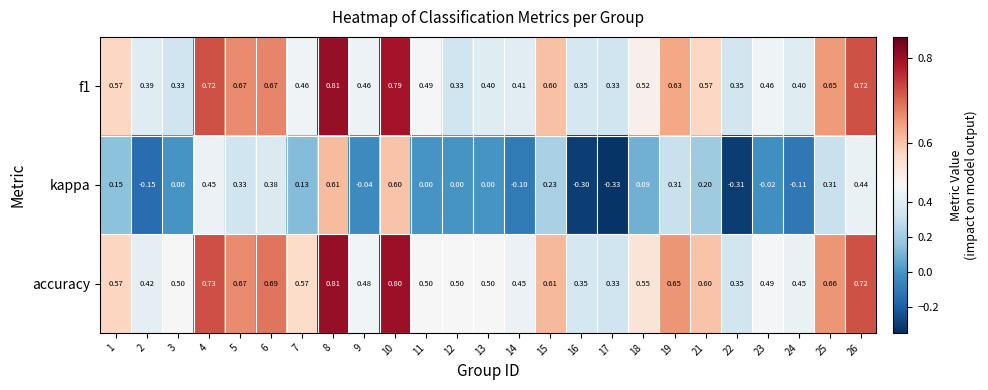

Which series has the largest range (max minus min)?

kappa